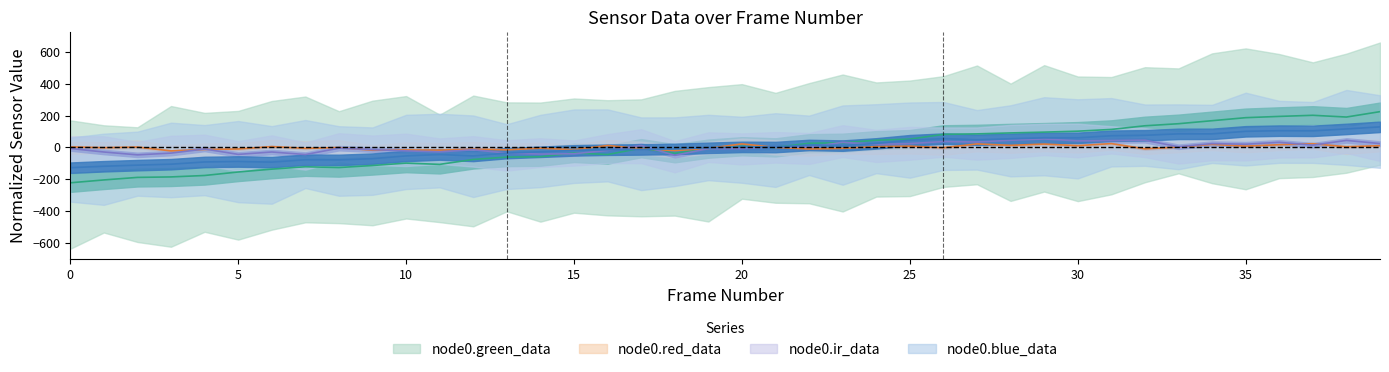

At how many categories does at least one series exceed 213?

1